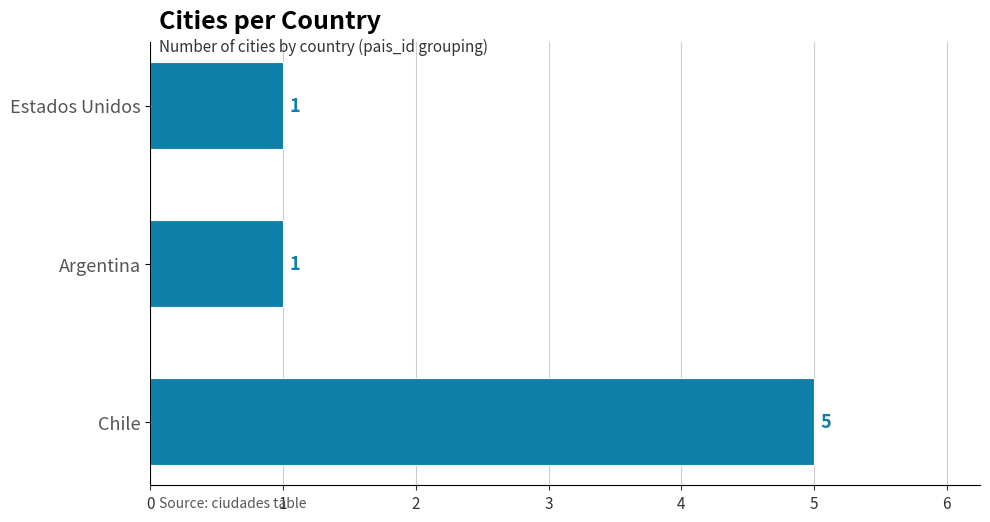

What is the greatest value displayed?

5